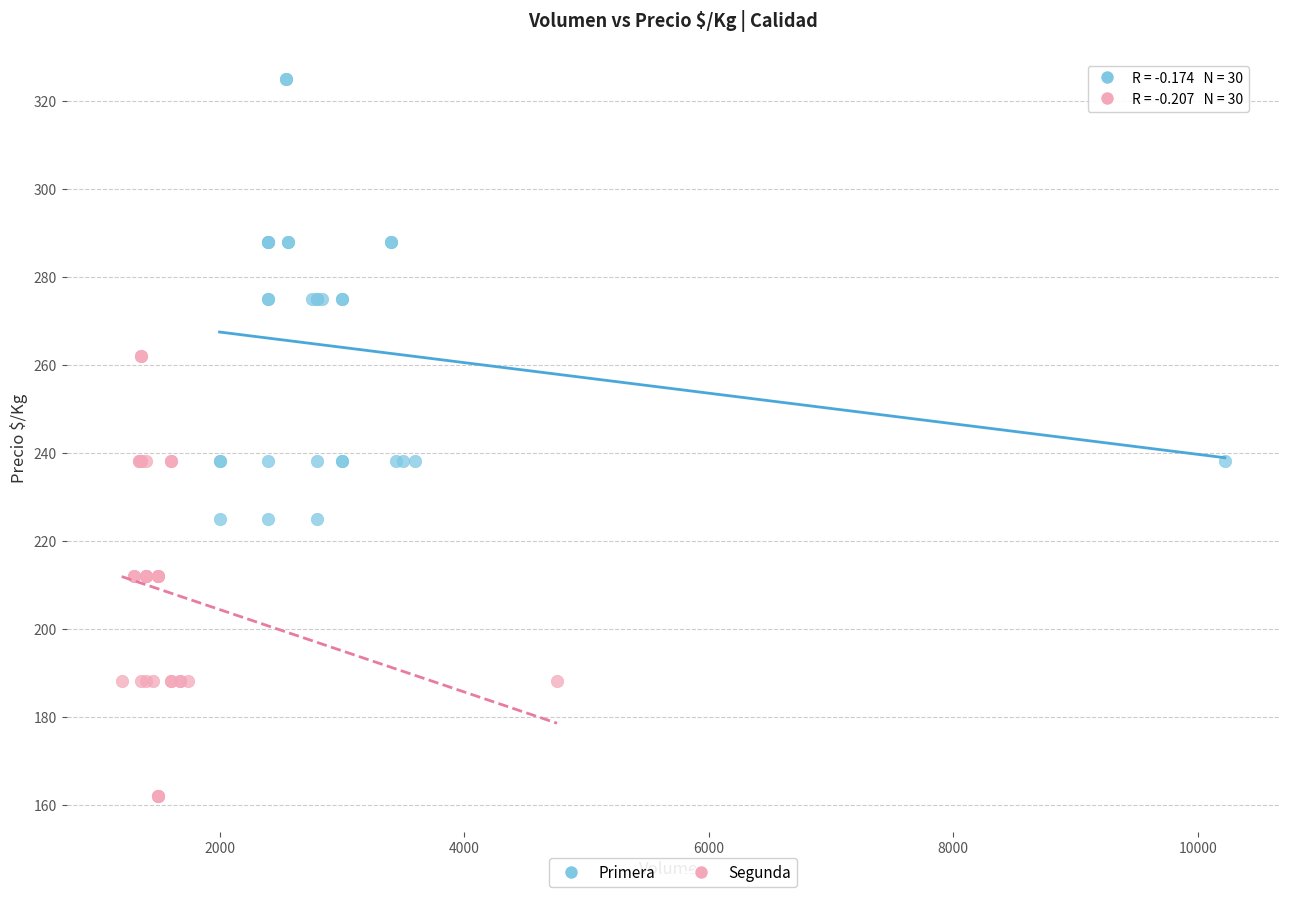

Which series contains the highest Y value?

Primera